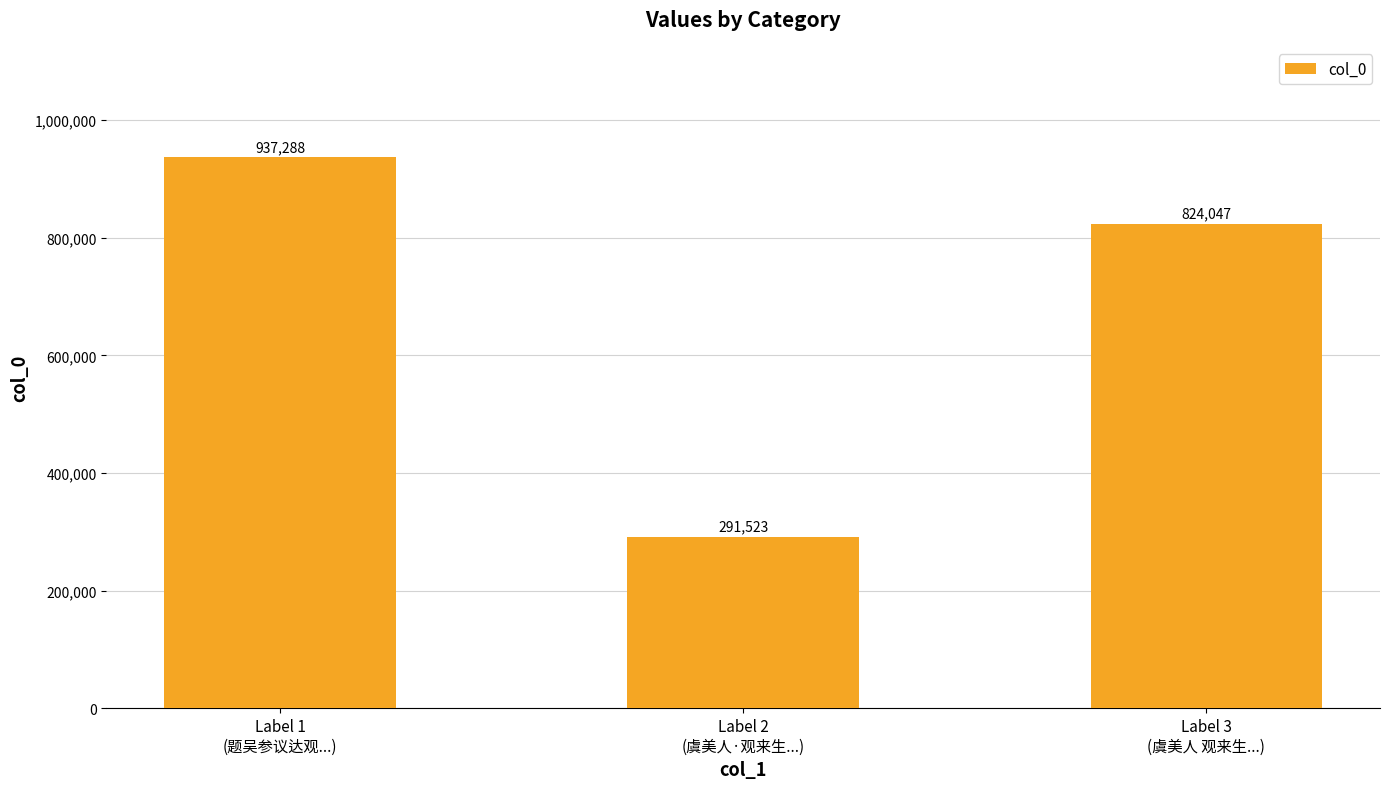

Reading right to left, list all the values displayed in this chart.

Label 3
(虞美人 观来生...)=824047	Label 2
(虞美人·观来生...)=291523	Label 1
(题吴参议达观...)=937288